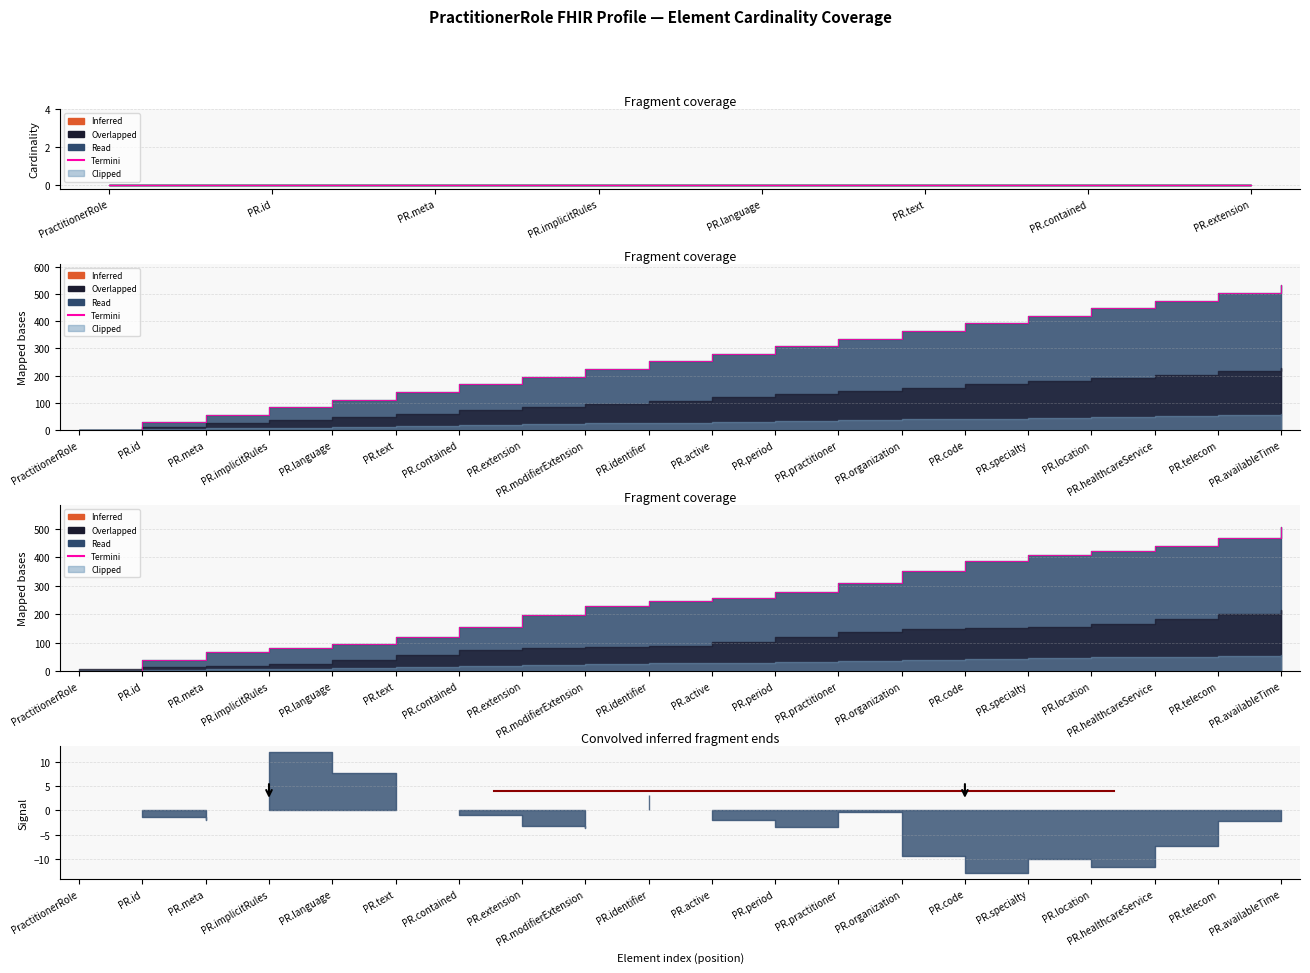

Where does the data first go above 257?

PR.active